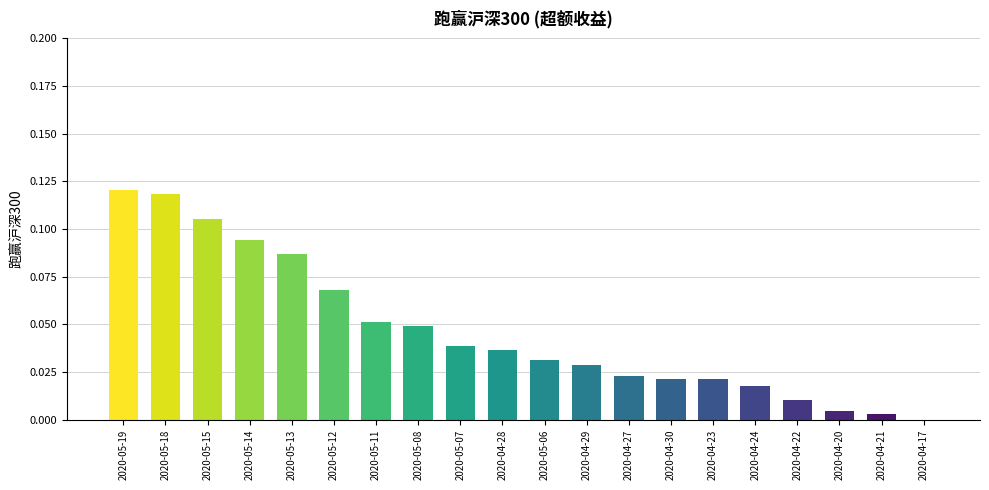

What is the sum of all values?

0.9